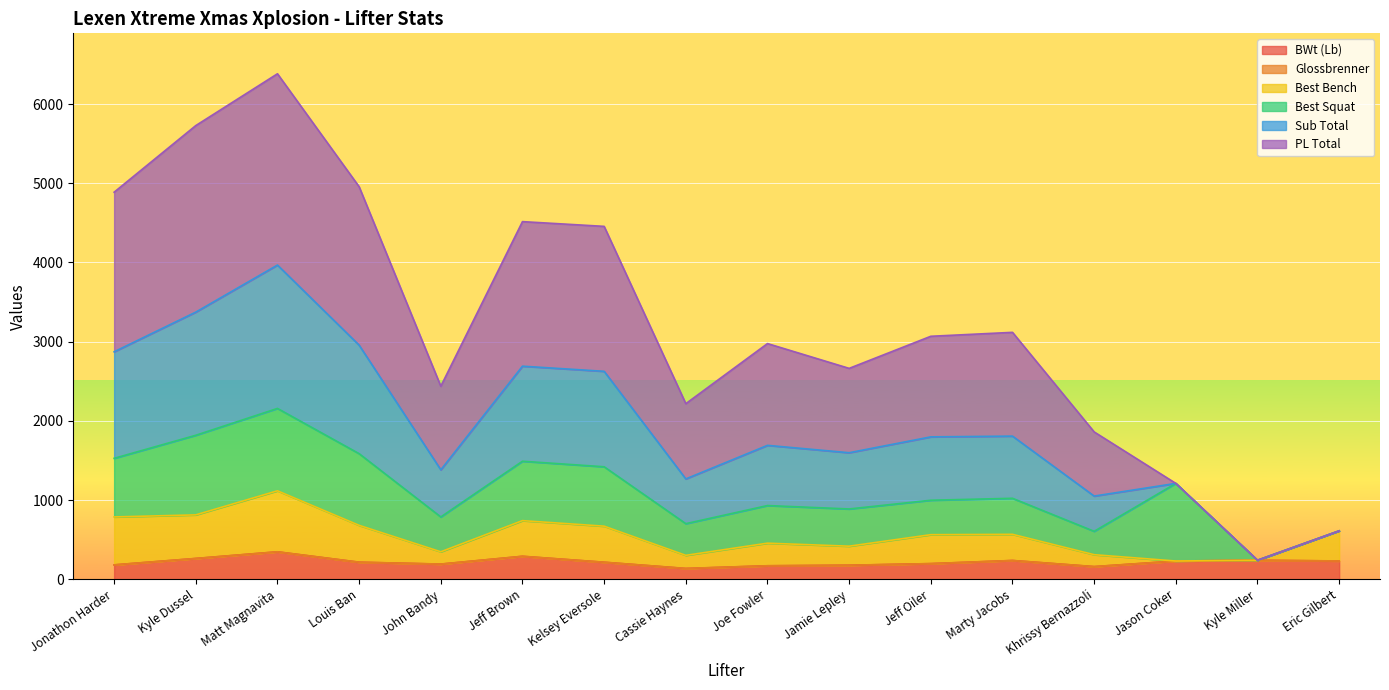

At how many categories does at least one series exceed 2881?

9